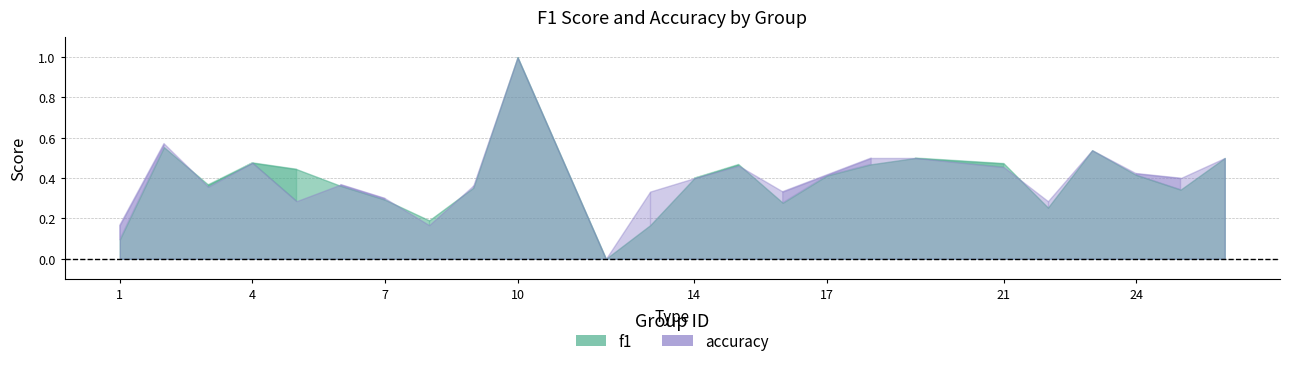

At 3, list the series in order from smallest to largest.

accuracy, f1